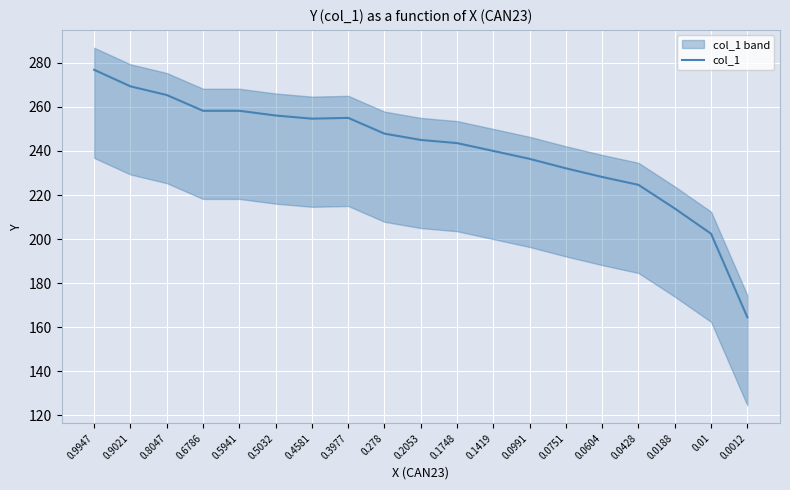

What is the label of the 1st point from the left?

0.9947